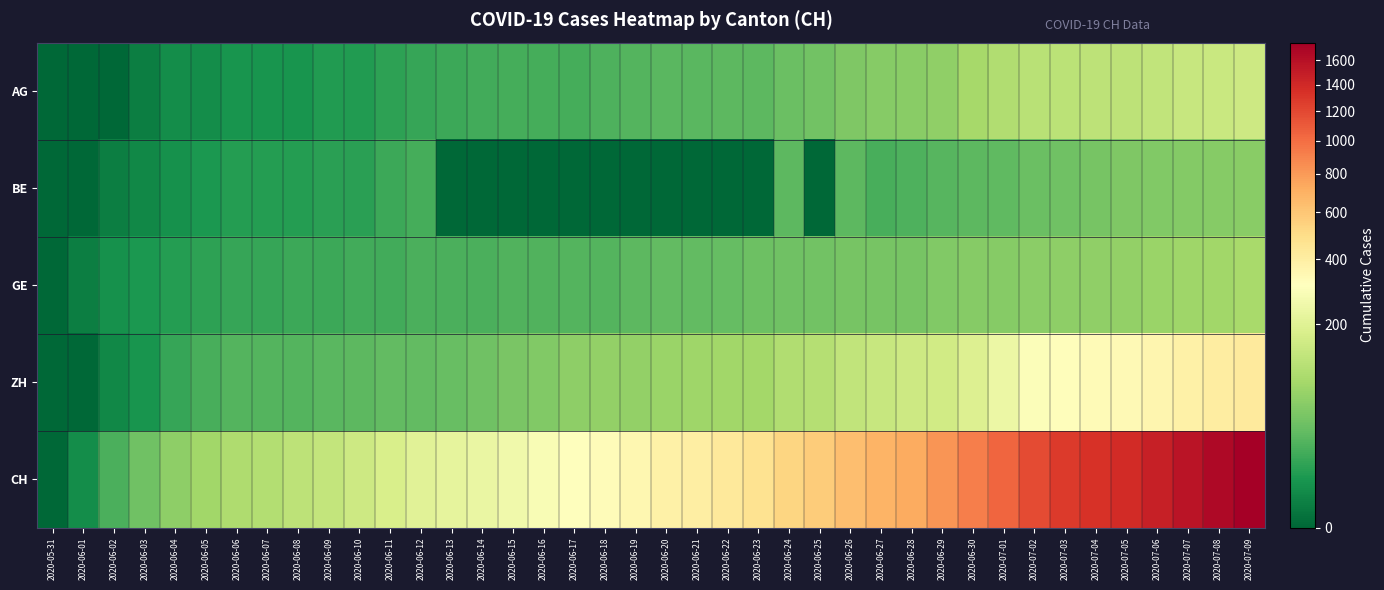

Reading left to right, extract all data points from this chart.

AG: 2020-05-31=0	2020-06-01=0	2020-06-02=0	2020-06-03=1	2020-06-04=3	2020-06-05=3	2020-06-06=5	2020-06-07=5	2020-06-08=5	2020-06-09=7	2020-06-10=7	2020-06-11=10	2020-06-12=13	2020-06-13=14	2020-06-14=16	2020-06-15=17	2020-06-16=18	2020-06-17=18	2020-06-18=21	2020-06-19=23	2020-06-20=26	2020-06-21=26	2020-06-22=28	2020-06-23=28	2020-06-24=35	2020-06-25=40	2020-06-26=50	2020-06-27=55	2020-06-28=59	2020-06-29=65	2020-06-30=88	2020-07-01=103	2020-07-02=116	2020-07-03=120	2020-07-04=123	2020-07-05=125	2020-07-06=132	2020-07-07=140	2020-07-08=147	2020-07-09=153
BE: 2020-05-31=0	2020-06-01=0	2020-06-02=1	2020-06-03=2	2020-06-04=4	2020-06-05=6	2020-06-06=8	2020-06-07=8	2020-06-08=8	2020-06-09=9	2020-06-10=9	2020-06-11=14	2020-06-12=17	2020-06-13=0	2020-06-14=0	2020-06-15=0	2020-06-16=0	2020-06-17=0	2020-06-18=0	2020-06-19=0	2020-06-20=0	2020-06-21=0	2020-06-22=0	2020-06-23=0	2020-06-24=27	2020-06-25=0	2020-06-26=27	2020-06-27=19	2020-06-28=21	2020-06-29=25	2020-06-30=27	2020-07-01=29	2020-07-02=35	2020-07-03=39	2020-07-04=43	2020-07-05=49	2020-07-06=52	2020-07-07=53	2020-07-08=57	2020-07-09=59
GE: 2020-05-31=0	2020-06-01=1	2020-06-02=4	2020-06-03=6	2020-06-04=8	2020-06-05=10	2020-06-06=13	2020-06-07=13	2020-06-08=14	2020-06-09=14	2020-06-10=16	2020-06-11=16	2020-06-12=20	2020-06-13=20	2020-06-14=20	2020-06-15=22	2020-06-16=22	2020-06-17=23	2020-06-18=23	2020-06-19=27	2020-06-20=31	2020-06-21=31	2020-06-22=32	2020-06-23=36	2020-06-24=38	2020-06-25=40	2020-06-26=43	2020-06-27=43	2020-06-28=44	2020-06-29=51	2020-06-30=55	2020-07-01=56	2020-07-02=61	2020-07-03=63	2020-07-04=66	2020-07-05=68	2020-07-06=75	2020-07-07=79	2020-07-08=83	2020-07-09=91
ZH: 2020-05-31=0	2020-06-01=0	2020-06-02=2	2020-06-03=5	2020-06-04=13	2020-06-05=19	2020-06-06=23	2020-06-07=23	2020-06-08=23	2020-06-09=26	2020-06-10=28	2020-06-11=30	2020-06-12=30	2020-06-13=33	2020-06-14=38	2020-06-15=45	2020-06-16=52	2020-06-17=62	2020-06-18=67	2020-06-19=68	2020-06-20=75	2020-06-21=80	2020-06-22=83	2020-06-23=87	2020-06-24=103	2020-06-25=111	2020-06-26=130	2020-06-27=142	2020-06-28=153	2020-06-29=162	2020-06-30=190	2020-07-01=238	2020-07-02=294	2020-07-03=317	2020-07-04=330	2020-07-05=338	2020-07-06=357	2020-07-07=382	2020-07-08=405	2020-07-09=424
CH: 2020-05-31=0	2020-06-01=3	2020-06-02=20	2020-06-03=38	2020-06-04=62	2020-06-05=84	2020-06-06=100	2020-06-07=107	2020-06-08=125	2020-06-09=136	2020-06-10=154	2020-06-11=178	2020-06-12=206	2020-06-13=218	2020-06-14=234	2020-06-15=258	2020-06-16=285	2020-06-17=309	2020-06-18=325	2020-06-19=353	2020-06-20=385	2020-06-21=399	2020-06-22=431	2020-06-23=462	2020-06-24=528	2020-06-25=572	2020-06-26=640	2020-06-27=683	2020-06-28=722	2020-06-29=813	2020-06-30=918	2020-07-01=1036	2020-07-02=1185	2020-07-03=1284	2020-07-04=1334	2020-07-05=1387	2020-07-06=1468	2020-07-07=1567	2020-07-08=1668	2020-07-09=1757